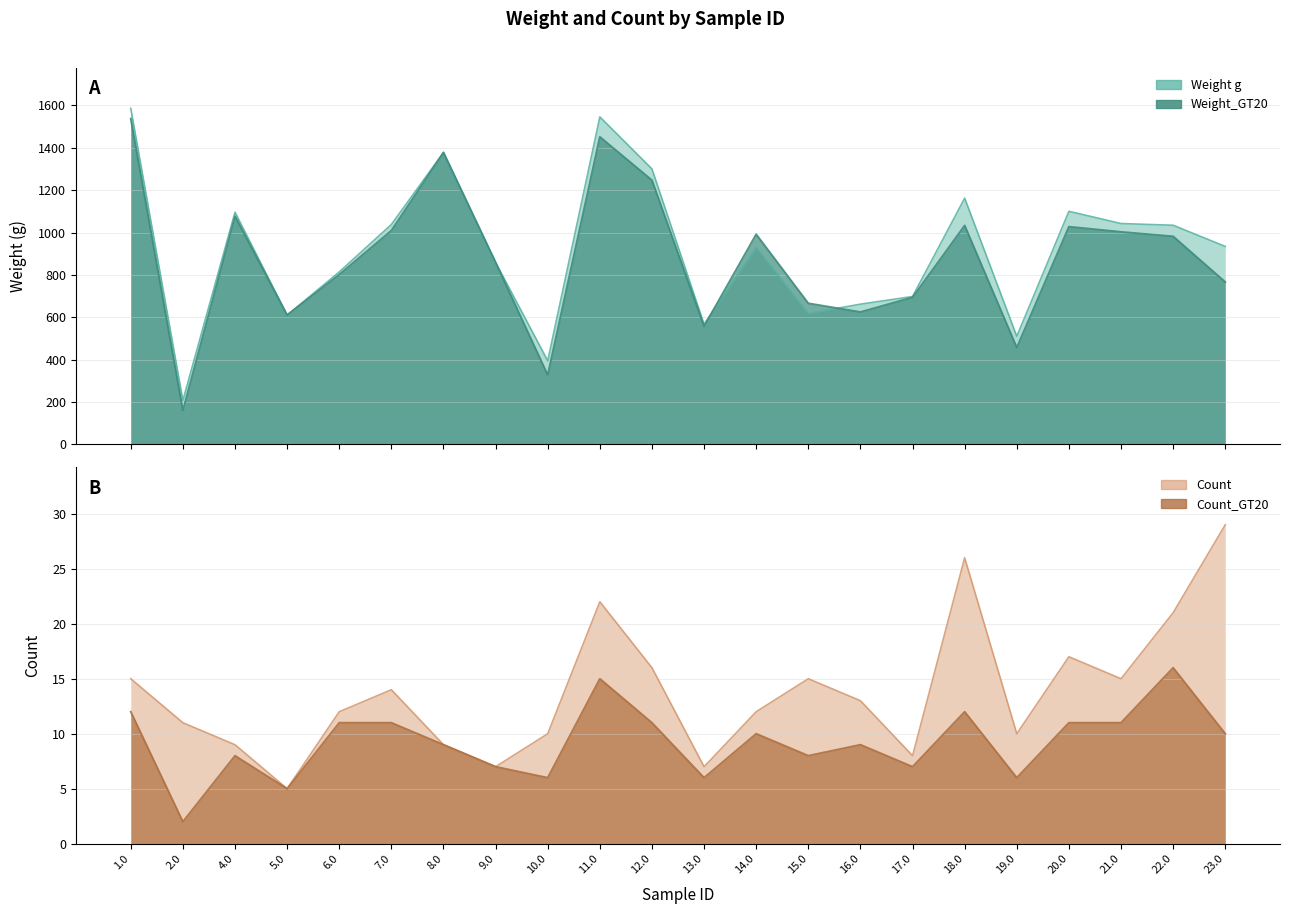

At which label does Count_GT20 reach its peak?

22.0